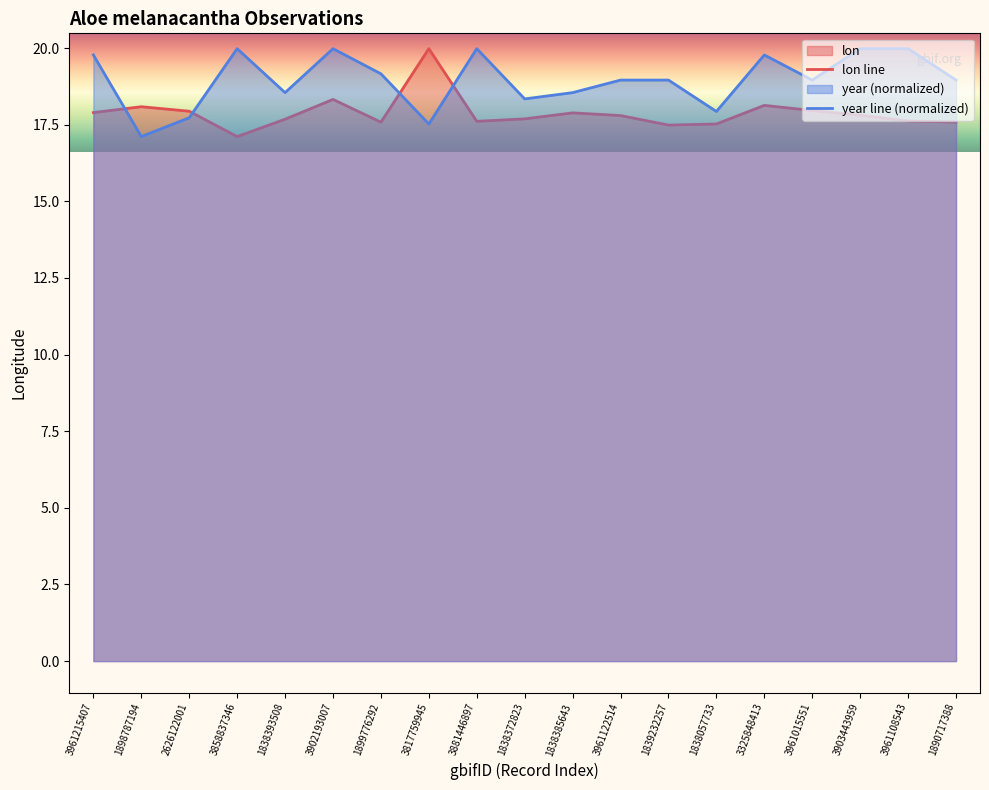

What is the sum of all lon values?

339.7